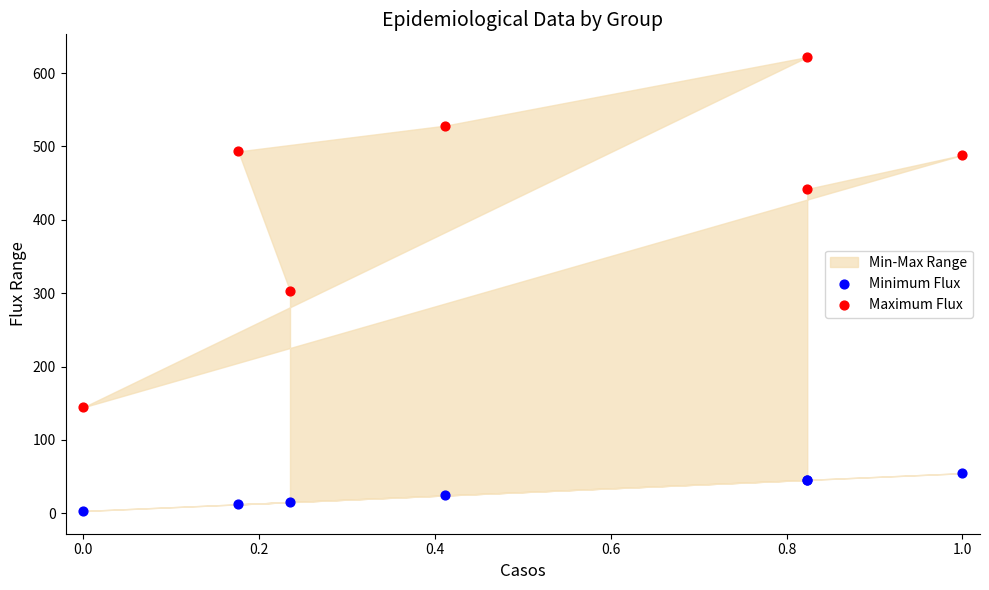

Which series contains the highest Y value?

Maximum Flux